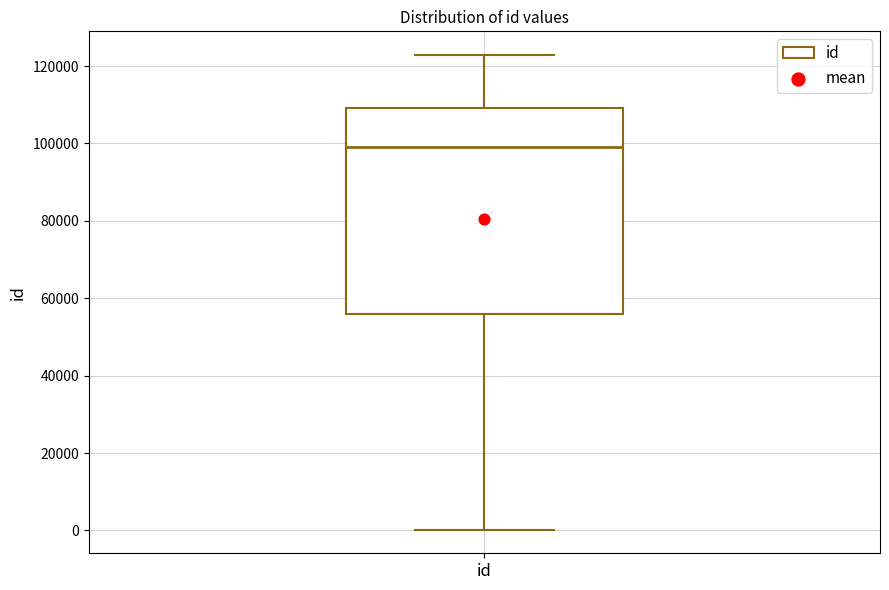

Transcribe this box plot: give where the median line is, the range the box spans, and where the two whiskers end, as read against the y-axis. The values are not printed on the chart, so give them approximately, as read against the axis.

median 98000, box 56000 to 110000, whiskers 0 to 122000